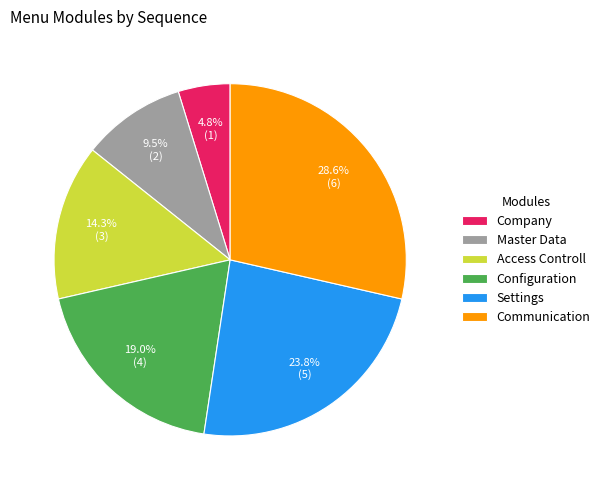

Which category has the smallest portion of the pie?

Company